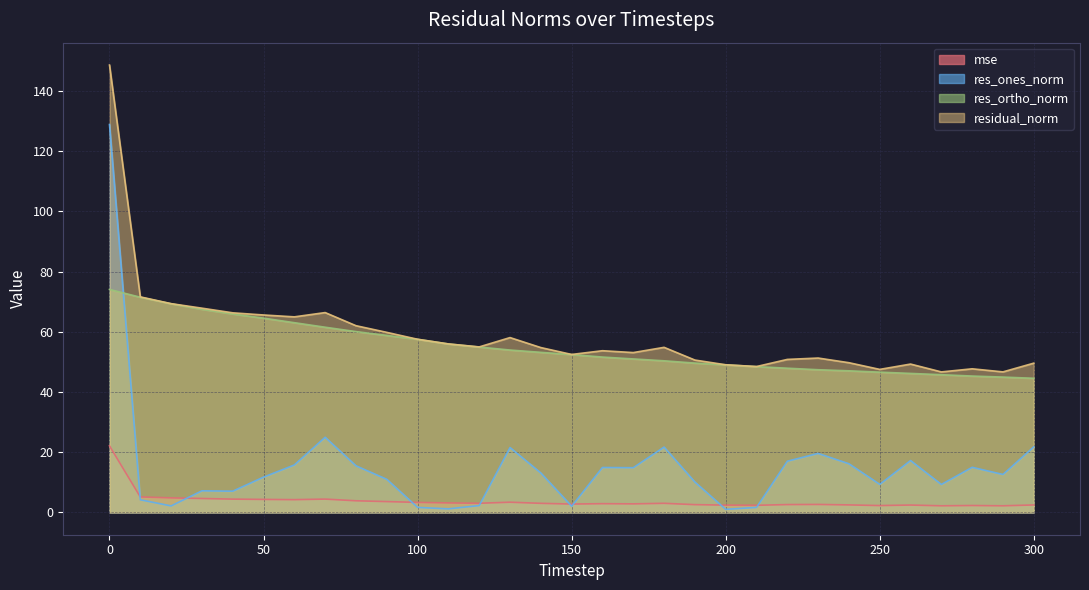

What are all the series names shown in the legend?

mse, res_ones_norm, res_ortho_norm, residual_norm